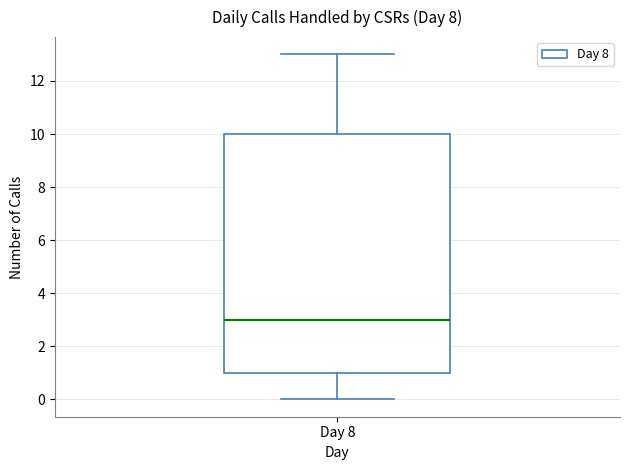

Where is the lower edge of the box for Day 8 on the y-axis? The values are not printed on the chart, so give them approximately, as read against the axis.

1